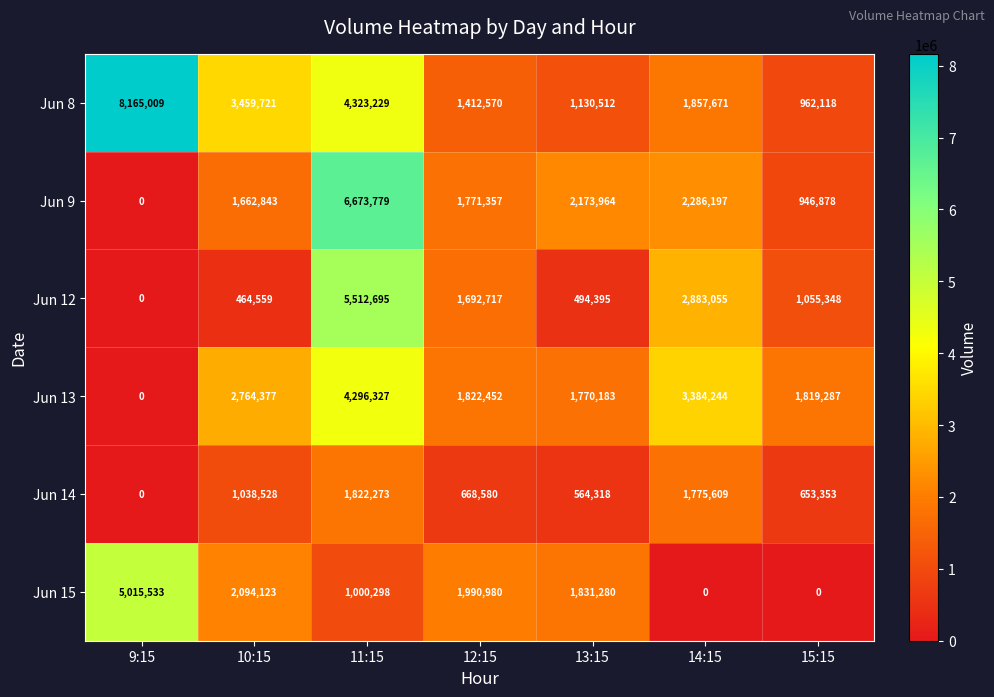

How many positive values does the Jun 12 series have?

6